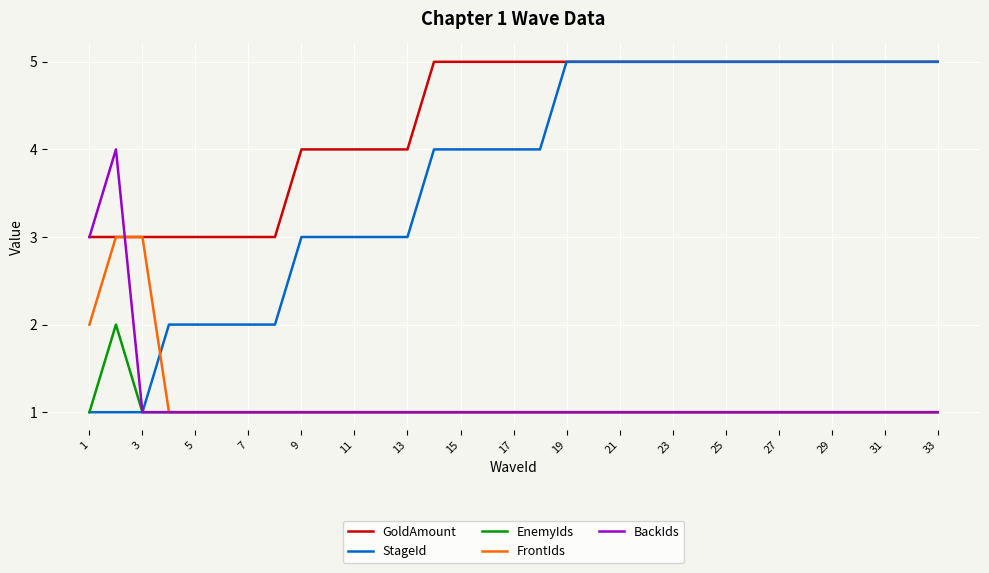

Which series has the largest range (max minus min)?

StageId